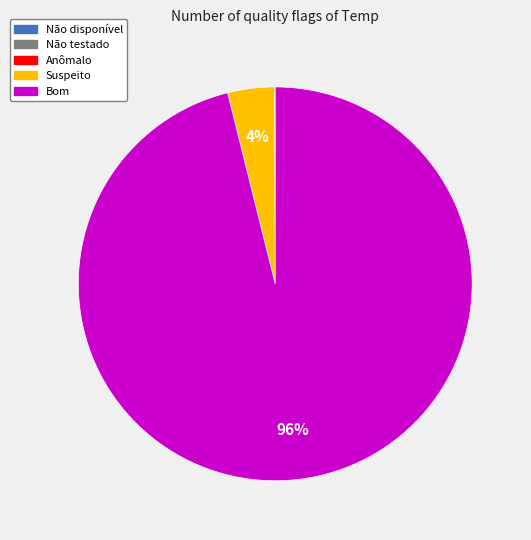

Is there any slice that represents more than half of the pie?

Yes